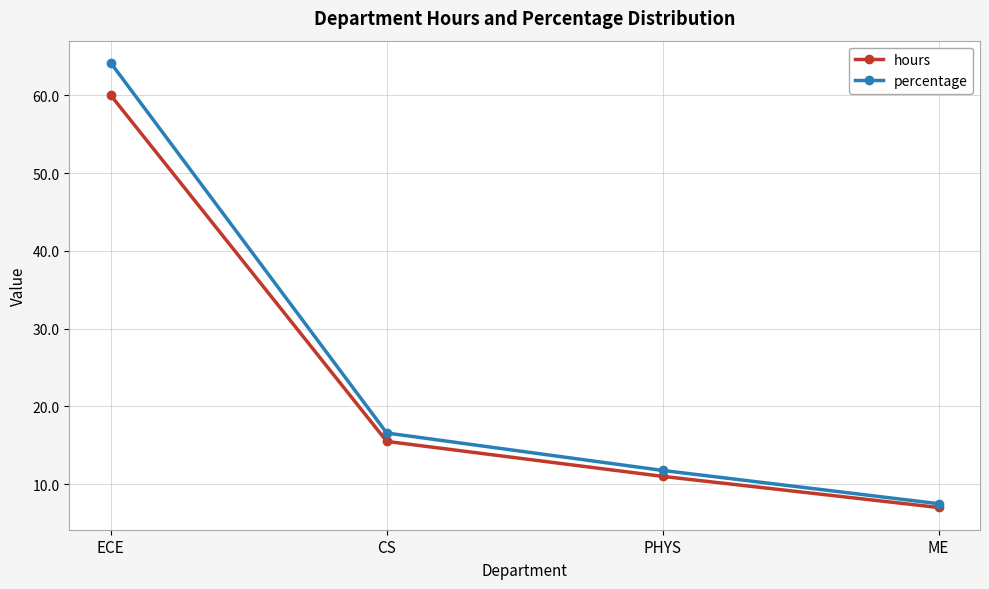

Reading right to left, transcribe all the data shown in this chart.

hours: 7.0	11.0	15.5	60.0
percentage: 7.5	11.8	16.6	64.2